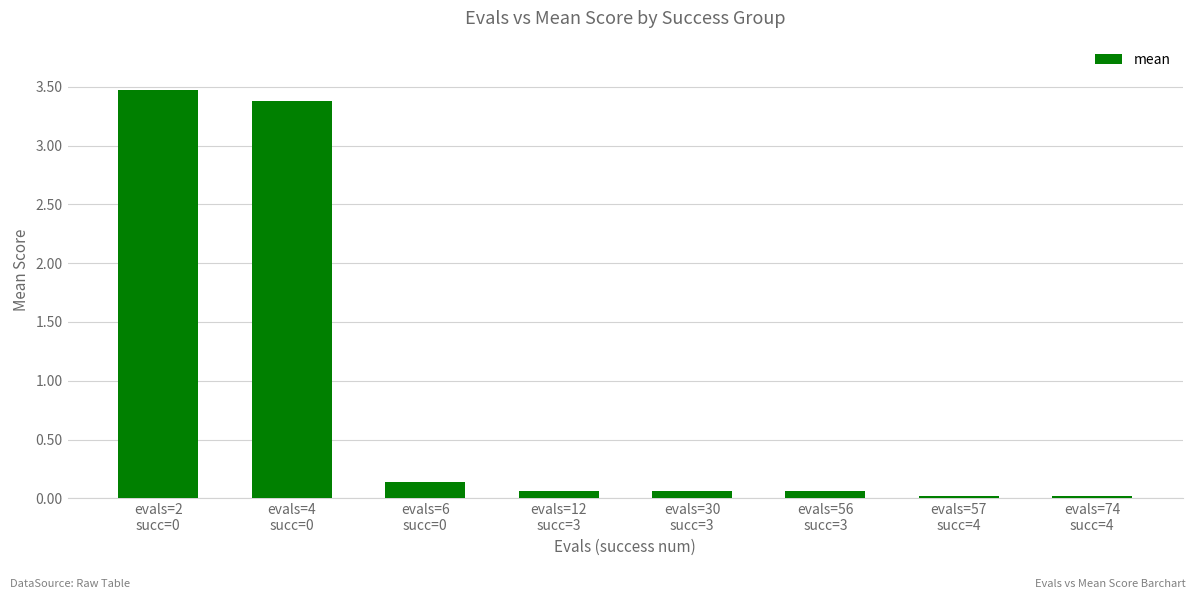

What is the sum of all values?

7.2